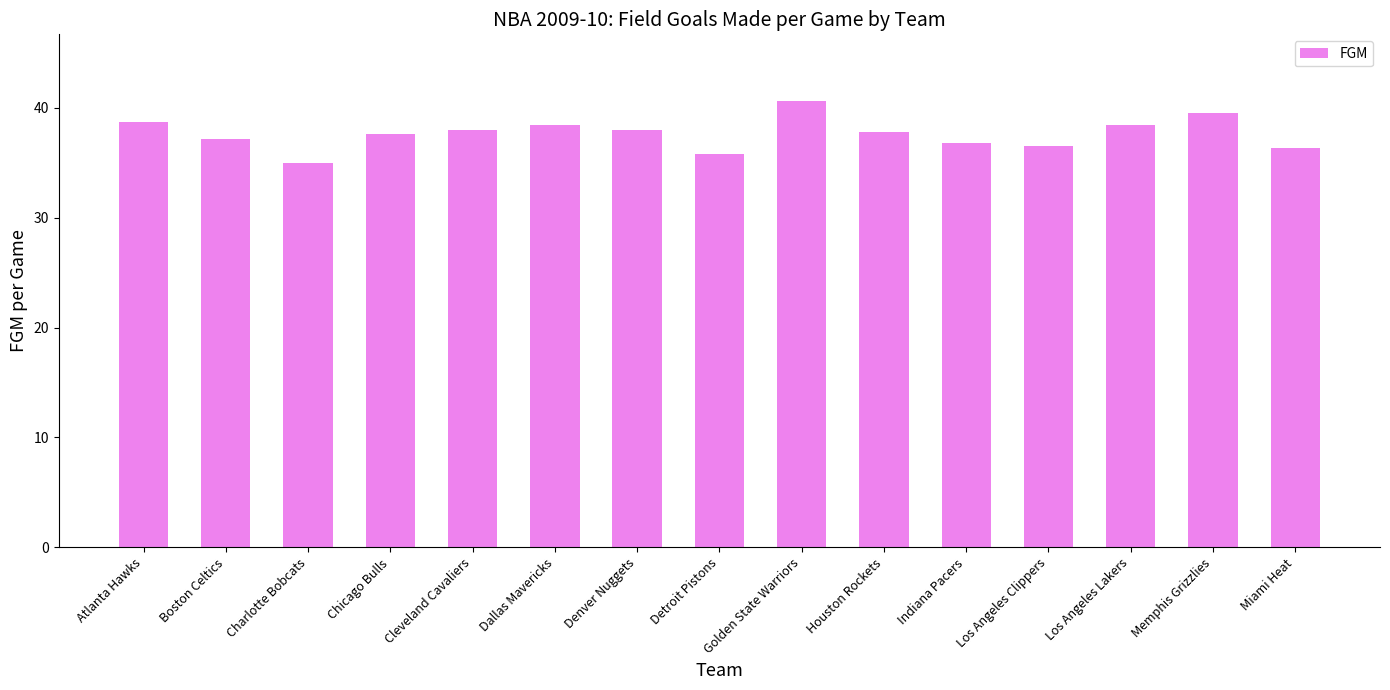

What position from the left is Houston Rockets?

10